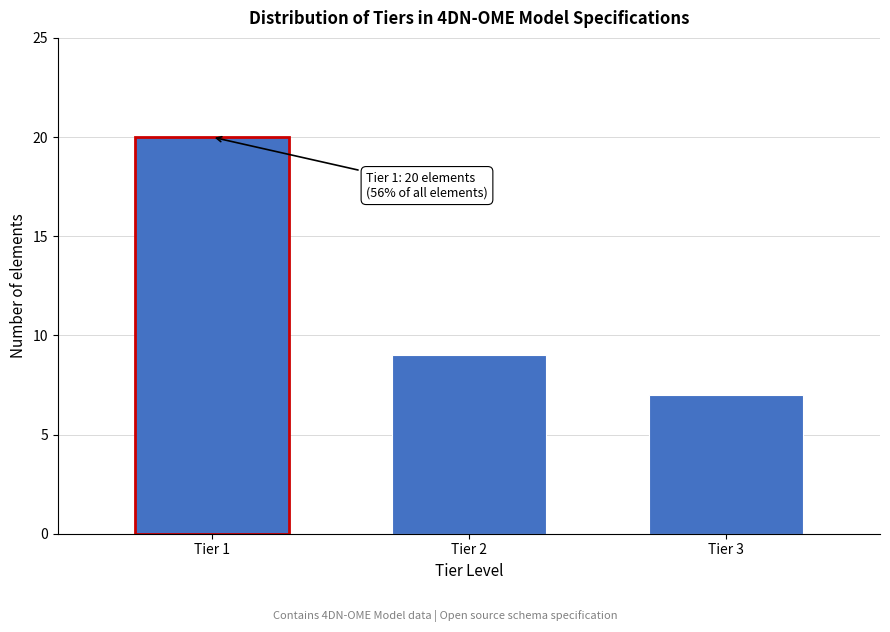

Reading right to left, what are all the values shown in this chart?

7	9	20